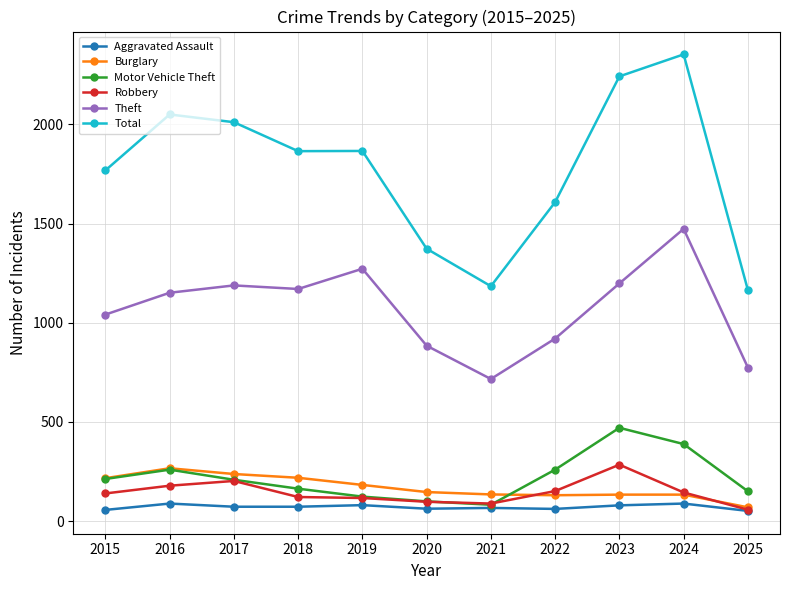

Is it true that Theft equals 716 at 2021?

True